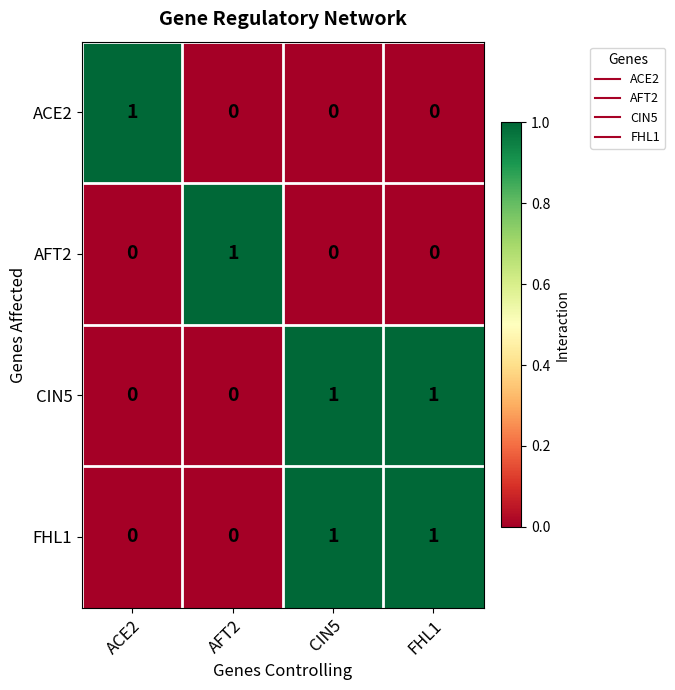

Reading right to left, extract all data points from this chart.

ACE2: 0	0	0	1
AFT2: 0	0	1	0
CIN5: 1	1	0	0
FHL1: 1	1	0	0